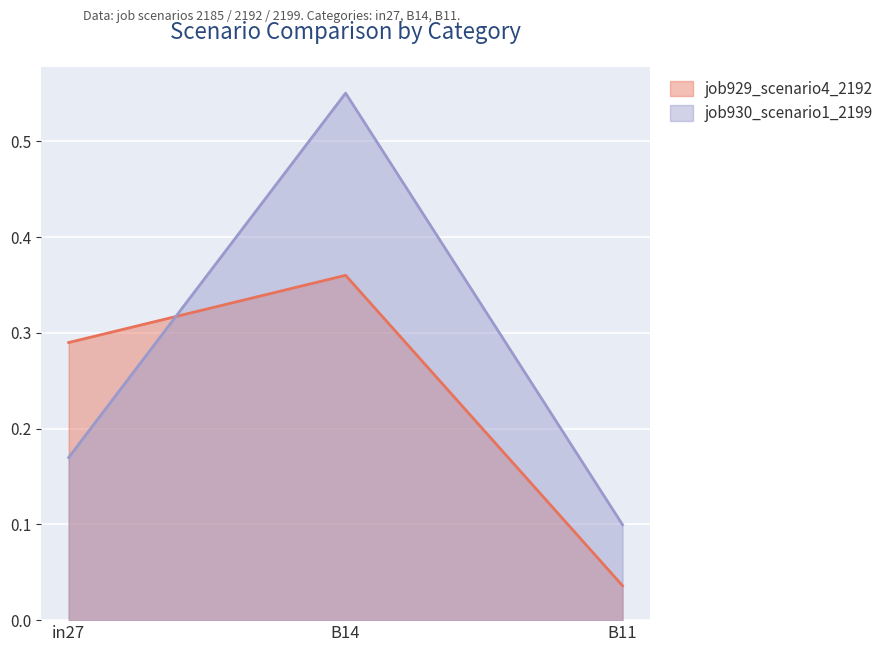

At which category is the sum across all series the highest?

B14